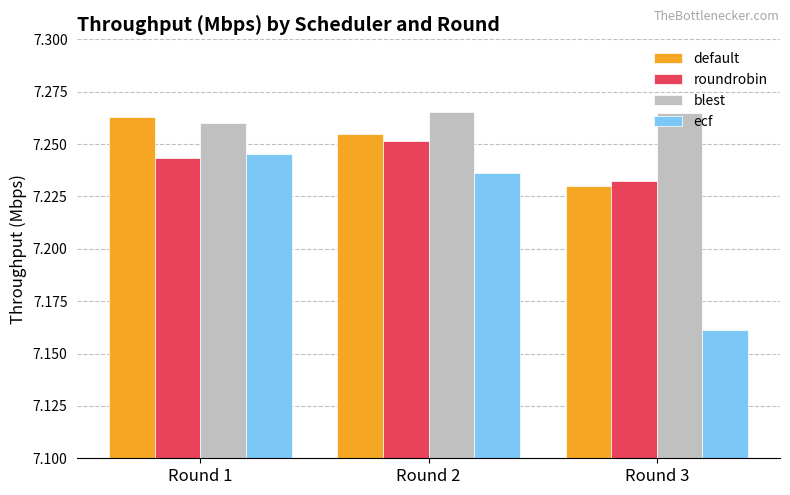

Count the default values in the range 7 to 8.

3